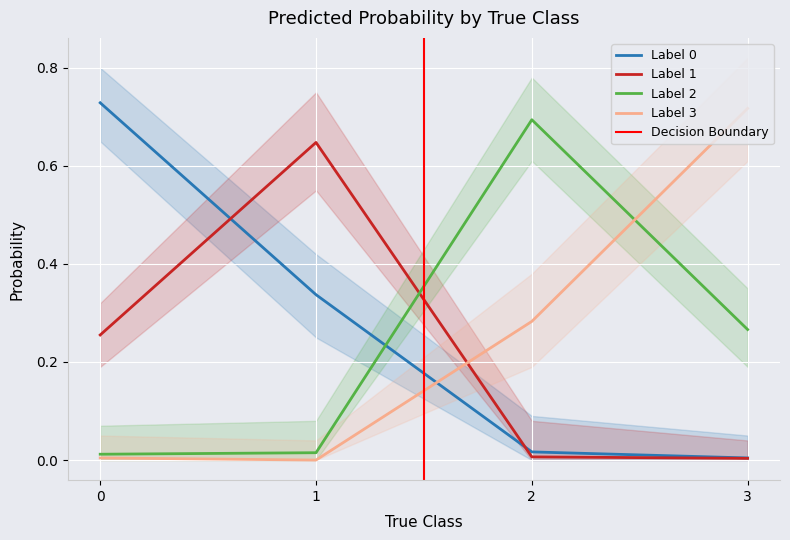

What are all the series names shown in the legend?

Label 0, Label 1, Label 2, Label 3